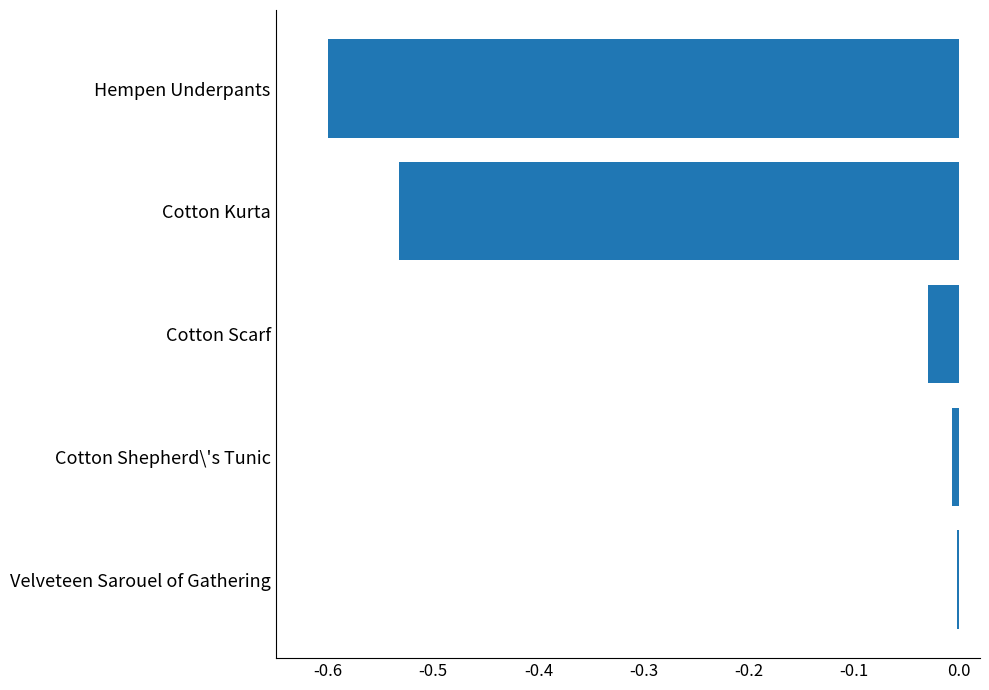

True or false: the data shows -0.0 at Cotton Scarf.

True